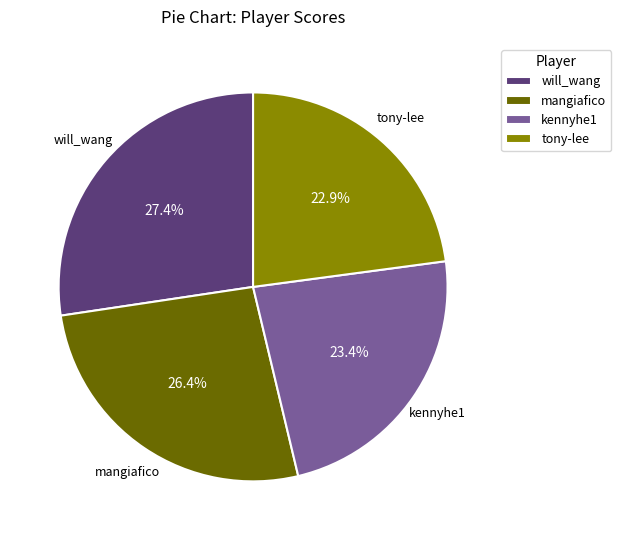

To the nearest percent, what percentage of the pie is kennyhe1?

23%